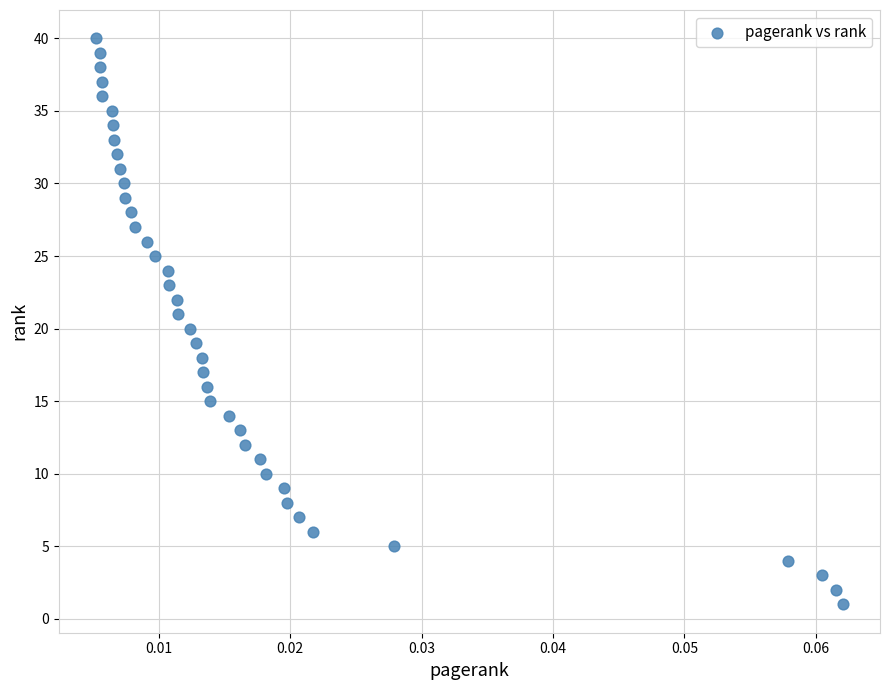

What is the range of Y values (max minus min)?

39